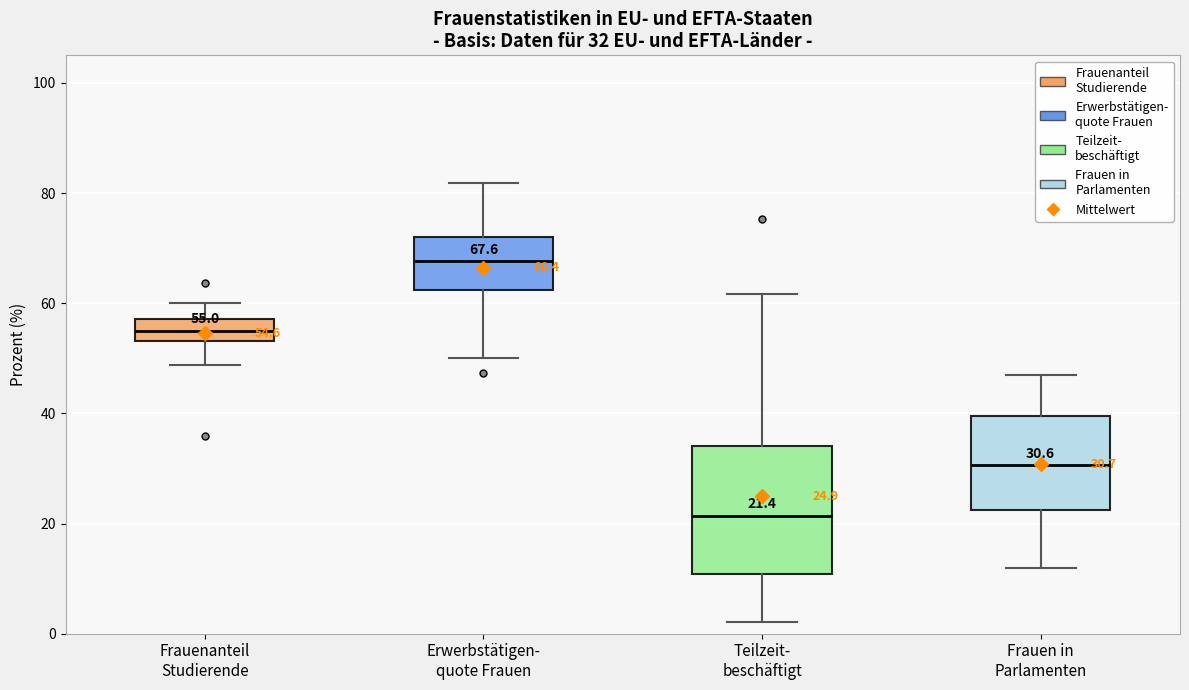

Which box is the tallest, from its lower edge to its upper edge?

Teilzeit- beschäftigt